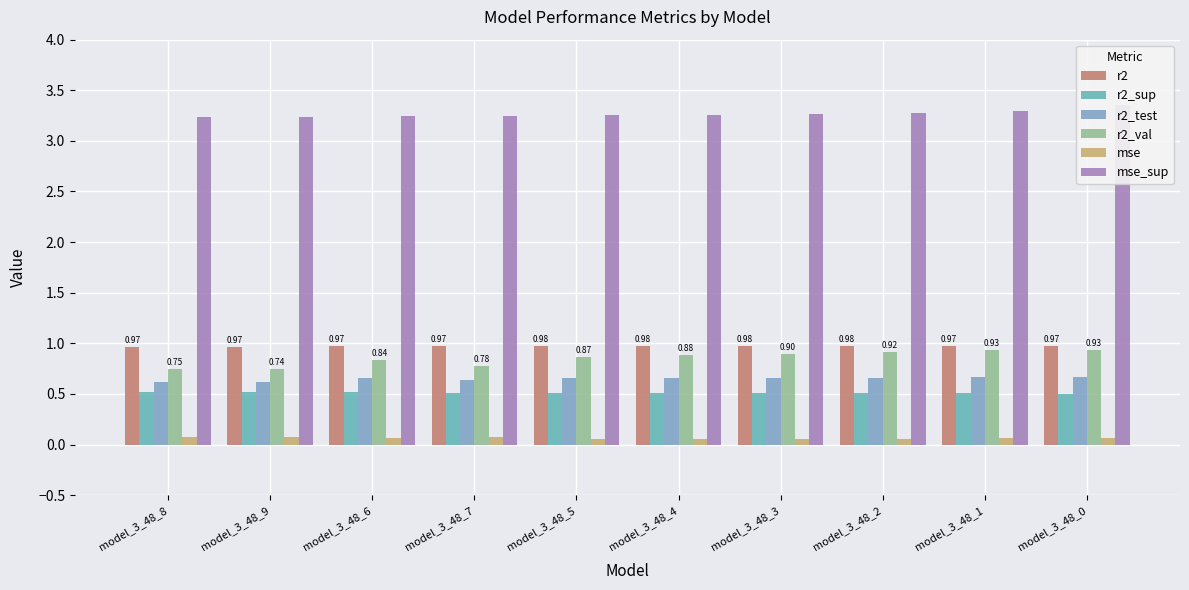

What is the value of the mse bar at the 9th from the left?

0.1